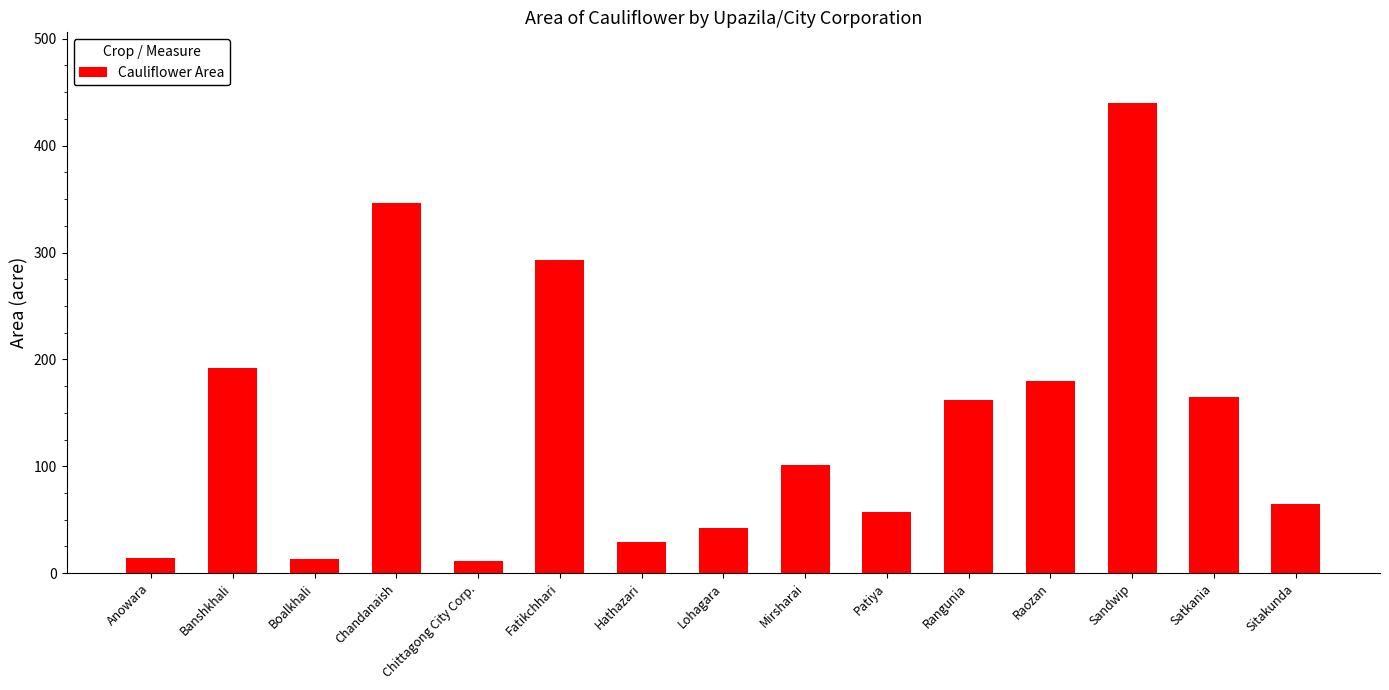

What is the value of the 10th bar from the left?

57